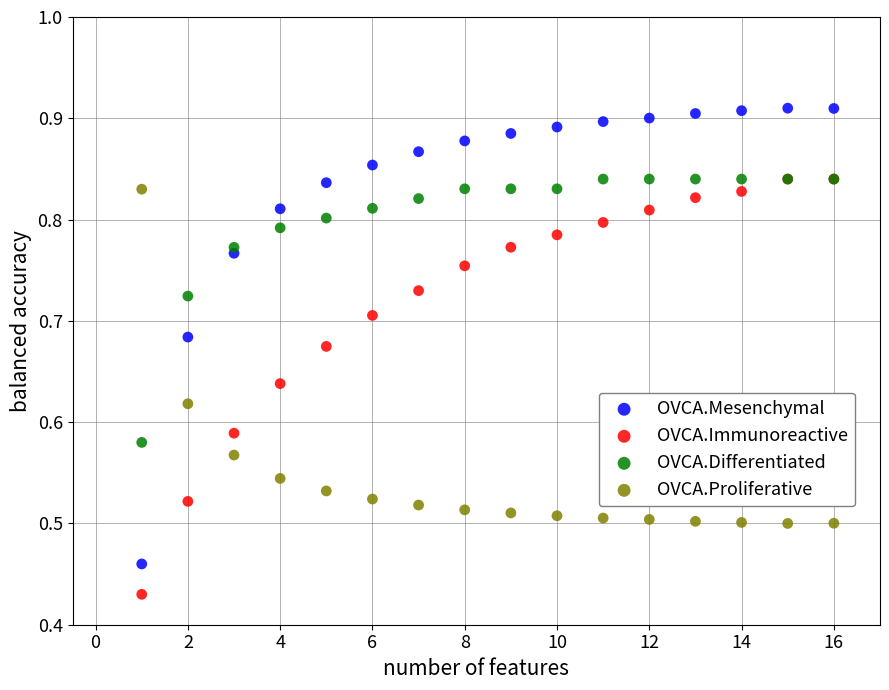

Which series contains the lowest Y value?

OVCA.Immunoreactive